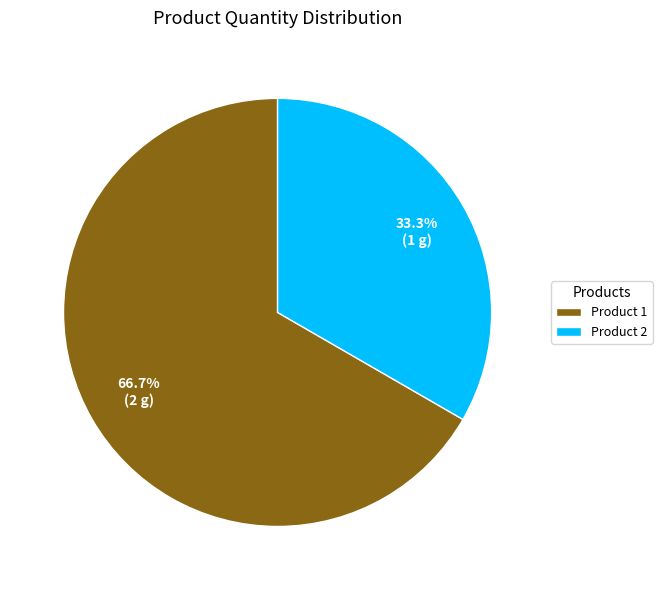

Does Product 1 account for over 50% of the chart?

Yes